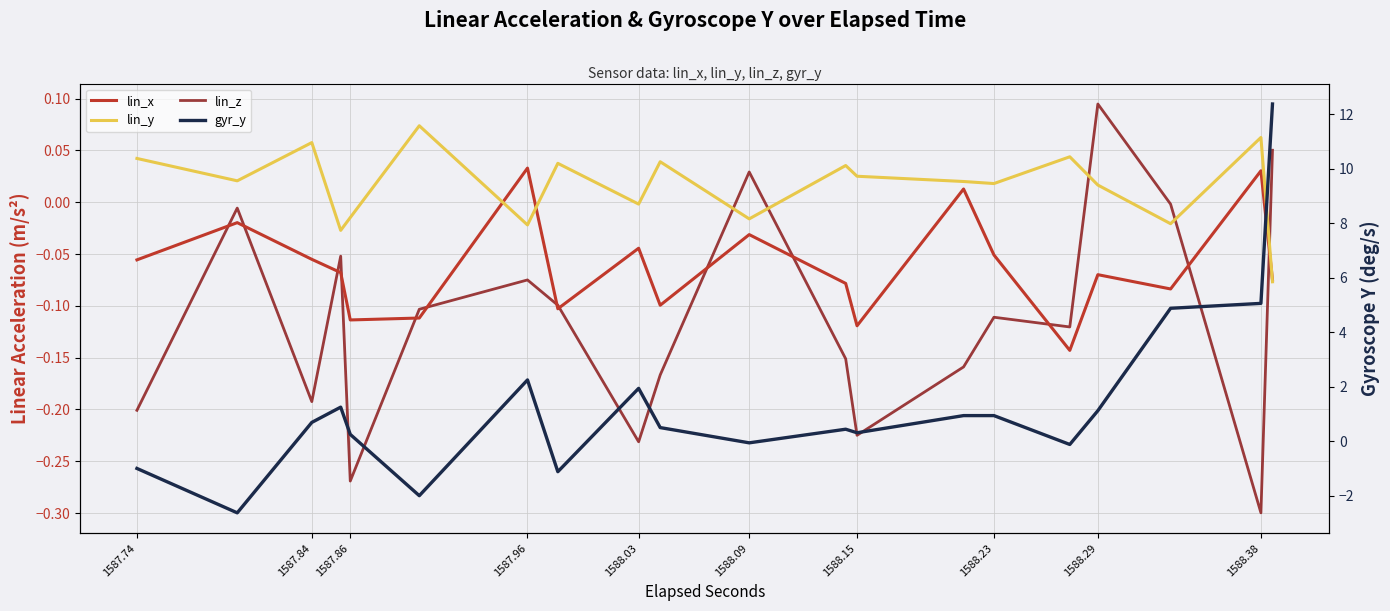

What are all the series names shown in the legend?

lin_x, lin_y, lin_z, gyr_y